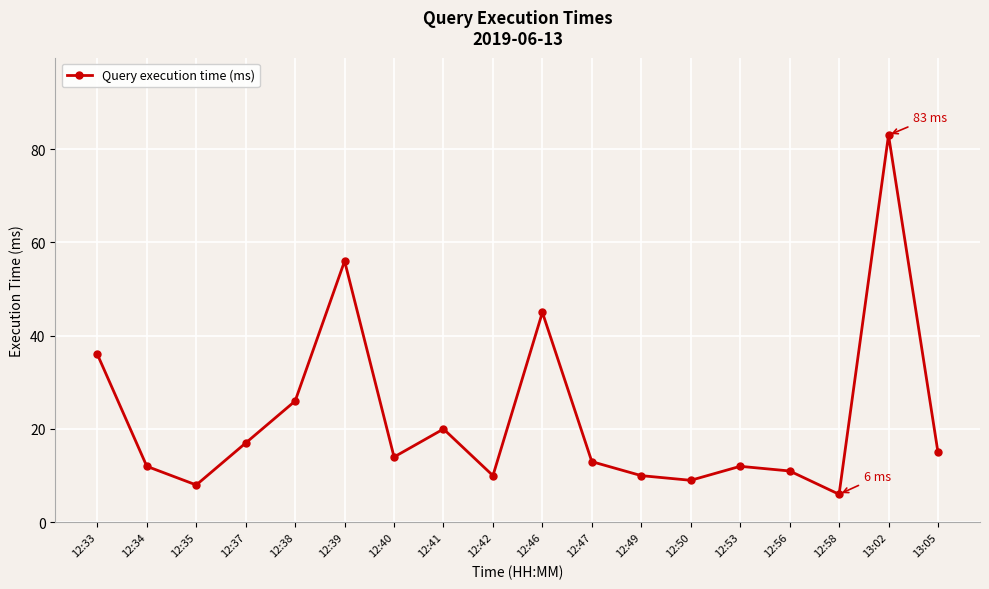

Reading right to left, list all the values displayed in this chart.

13:05=15	13:02=83	12:58=6	12:56=11	12:53=12	12:50=9	12:49=10	12:47=13	12:46=45	12:42=10	12:41=20	12:40=14	12:39=56	12:38=26	12:37=17	12:35=8	12:34=12	12:33=36